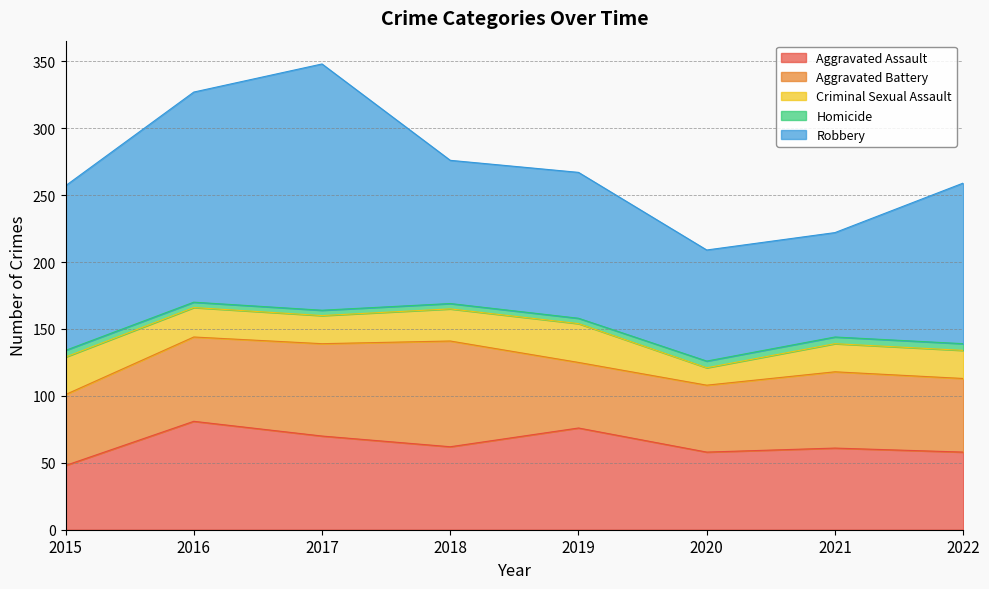

Which series has the largest range (max minus min)?

Robbery